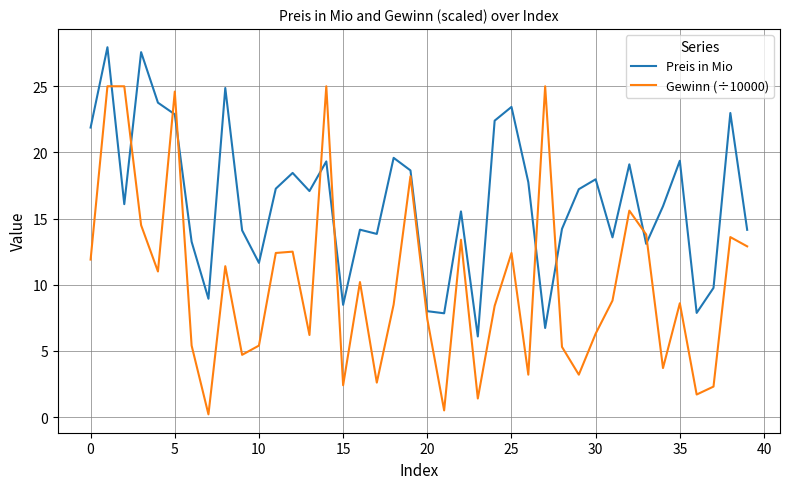

What is the maximum value for Gewinn (÷10000)?

25.0